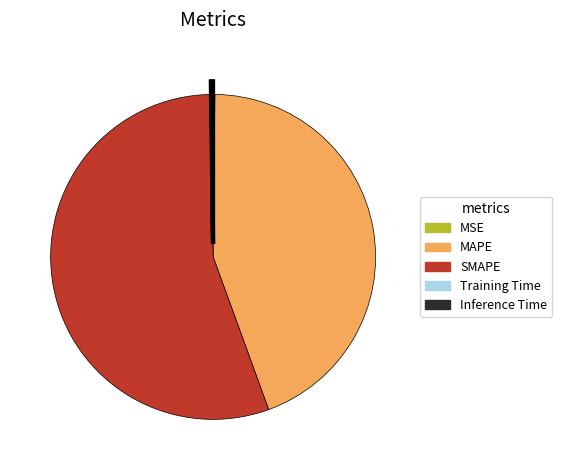

True or false: SMAPE accounts for 55% of the total.

True